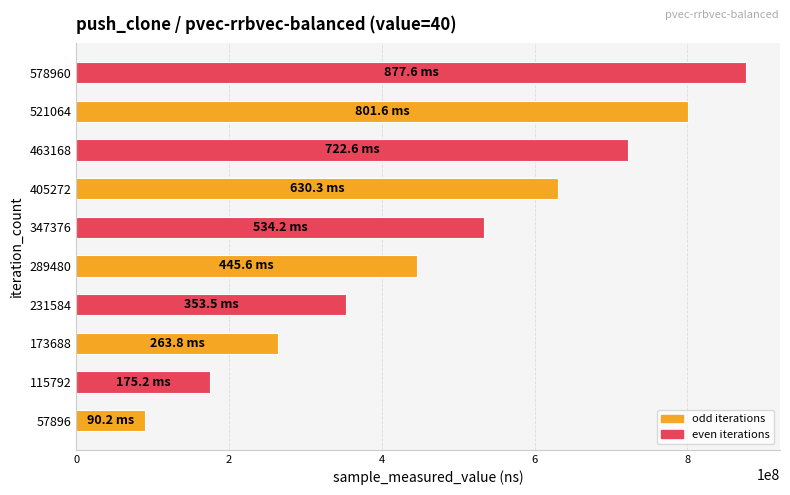

List the labels in order of value, largest first.

578960, 521064, 463168, 405272, 347376, 289480, 231584, 173688, 115792, 57896